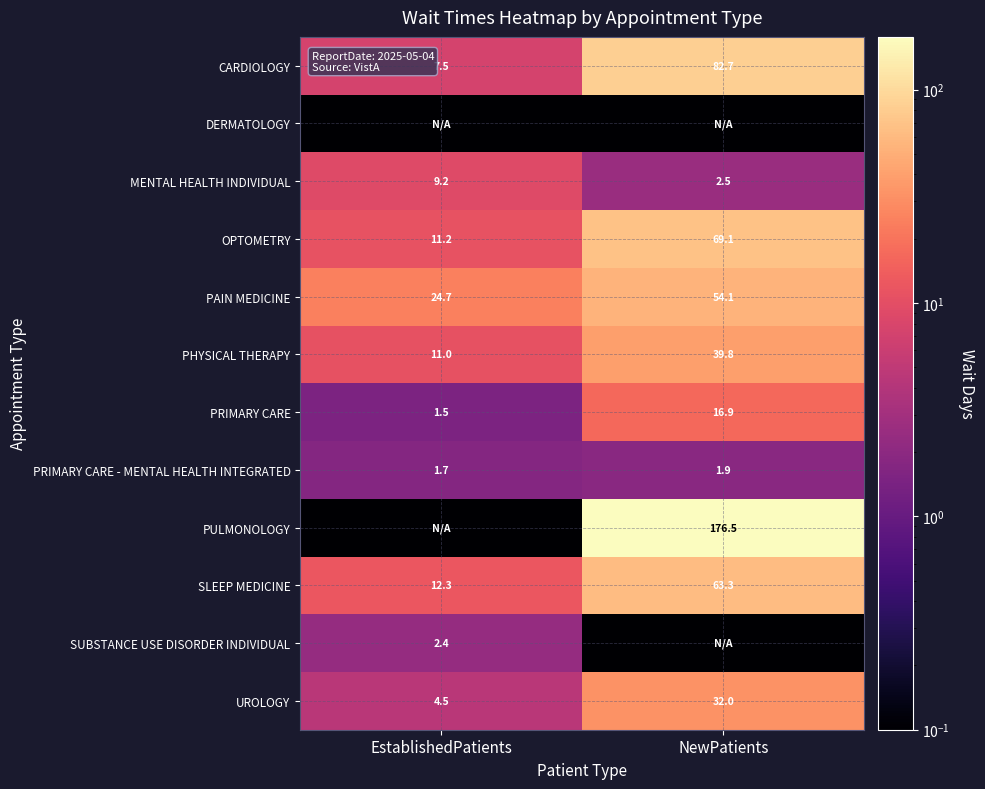

How many values in the PAIN MEDICINE series are below 54?

1